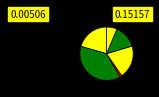

How many segments does this pie chart have?

6